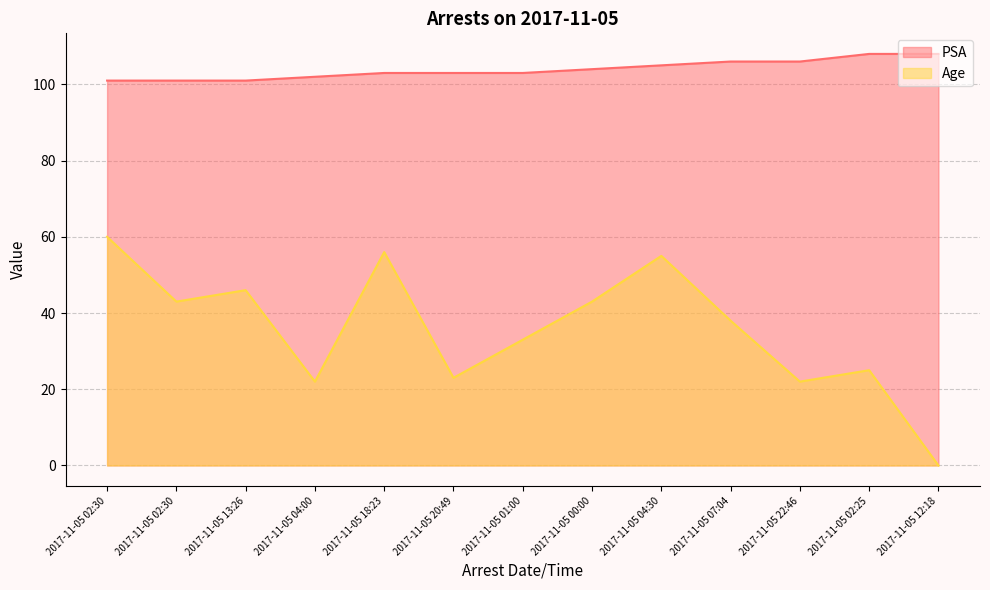

True or false: PSA and Age cross at least once.

False